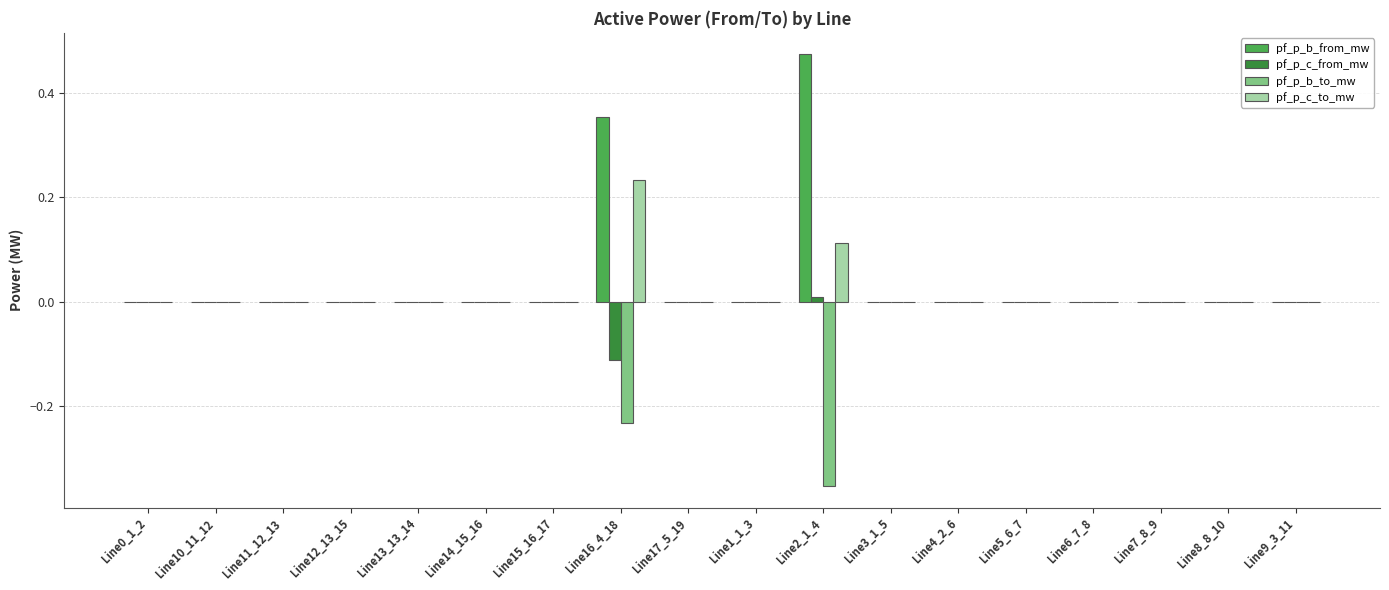

Which category has the highest value across all series?

Line2_1_4